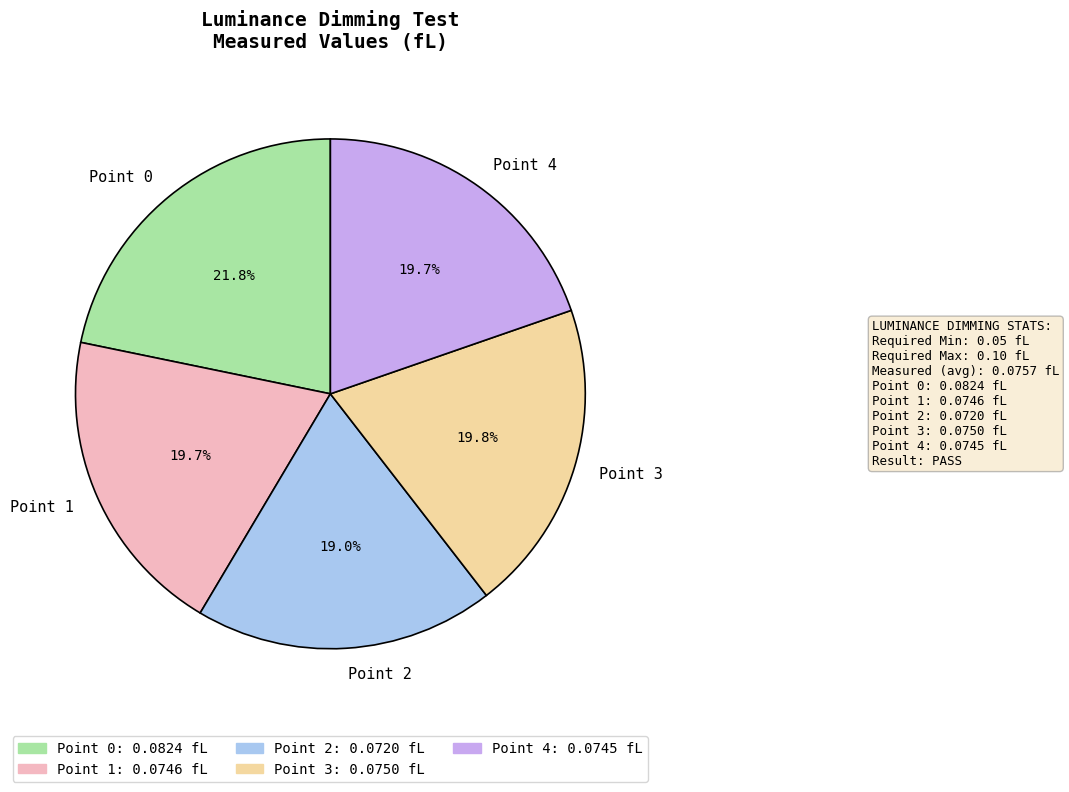

Count the number of slices in the pie.

5